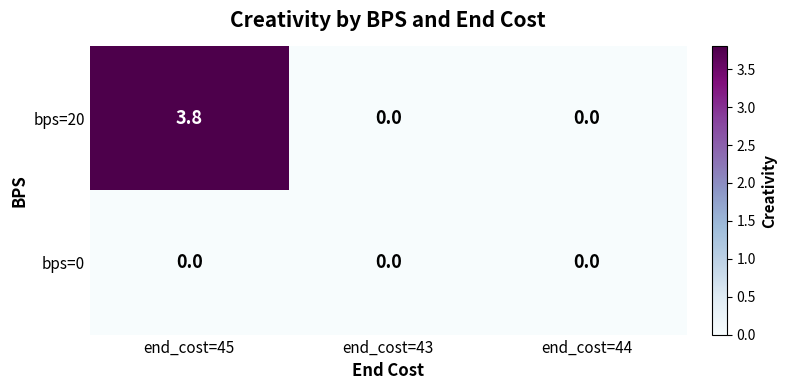

List the series in order of their overall mean, lowest first.

bps=0, bps=20